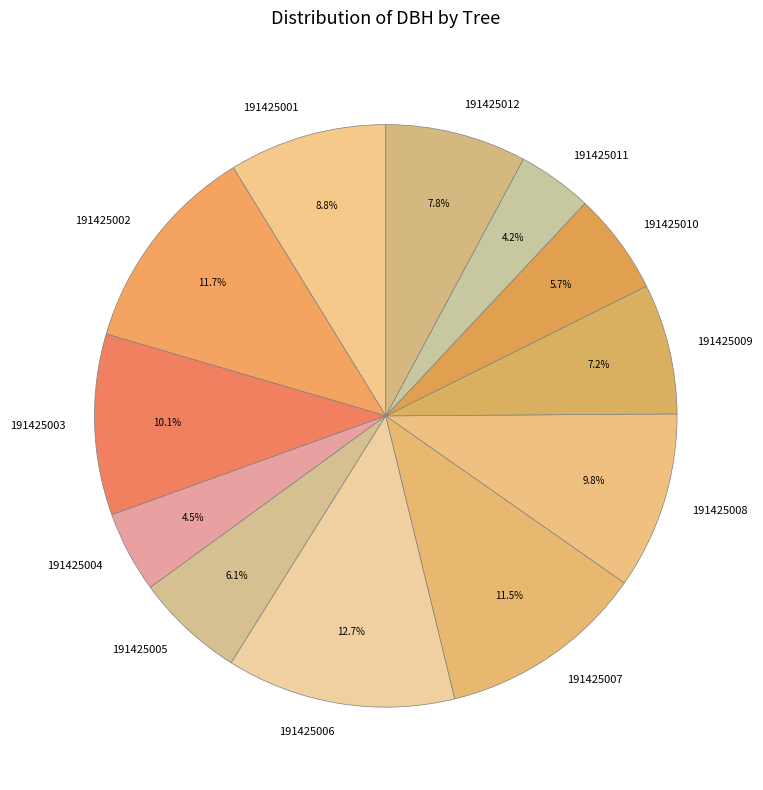

Which has a higher value, 191425010 or 191425006?

191425006